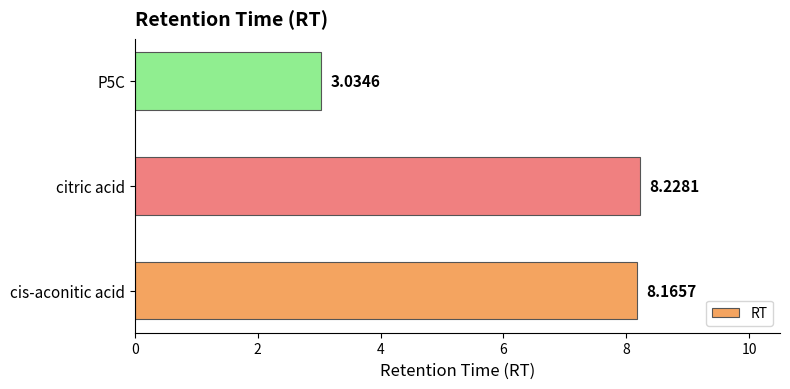

Which category has the highest value across all series?

citric acid